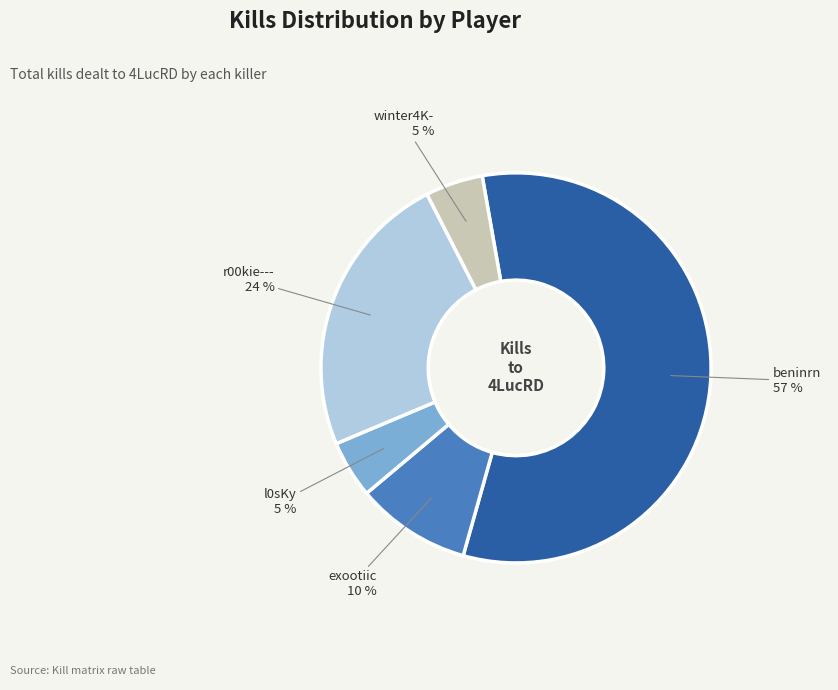

Is there a majority slice in this chart?

Yes